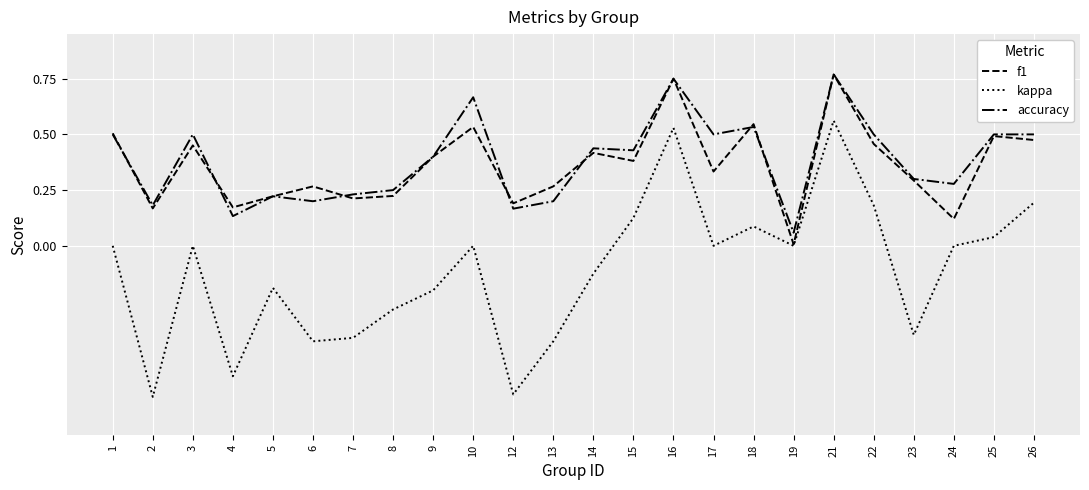

Which category has the lowest value in the accuracy series?

19